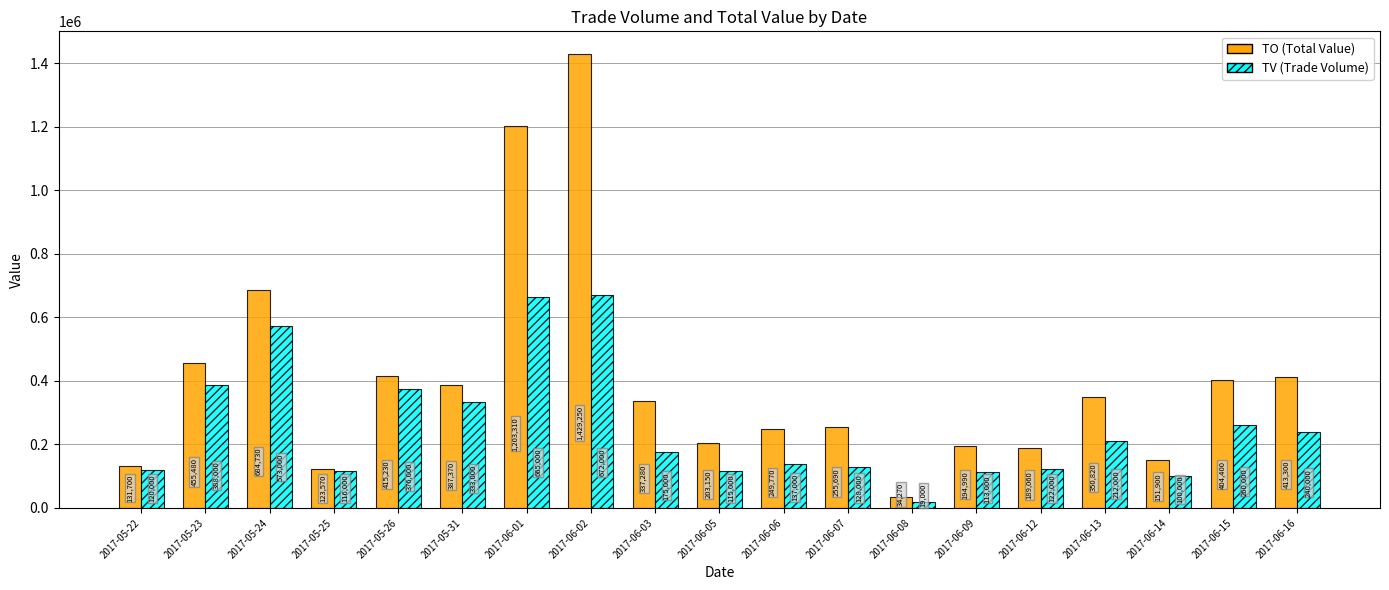

What is the spread (max minus min) of values at 2017-06-07?

127690